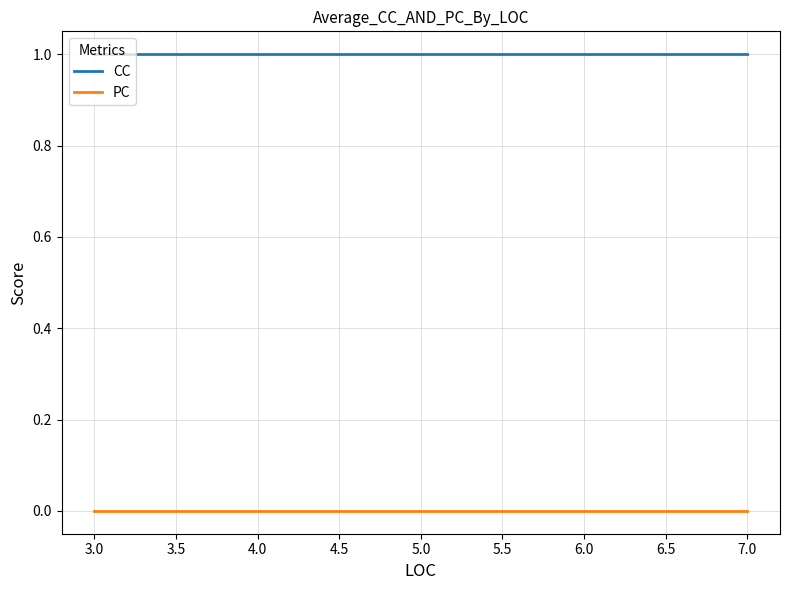

The CC series shows 1 at 7.0. True or false?

True